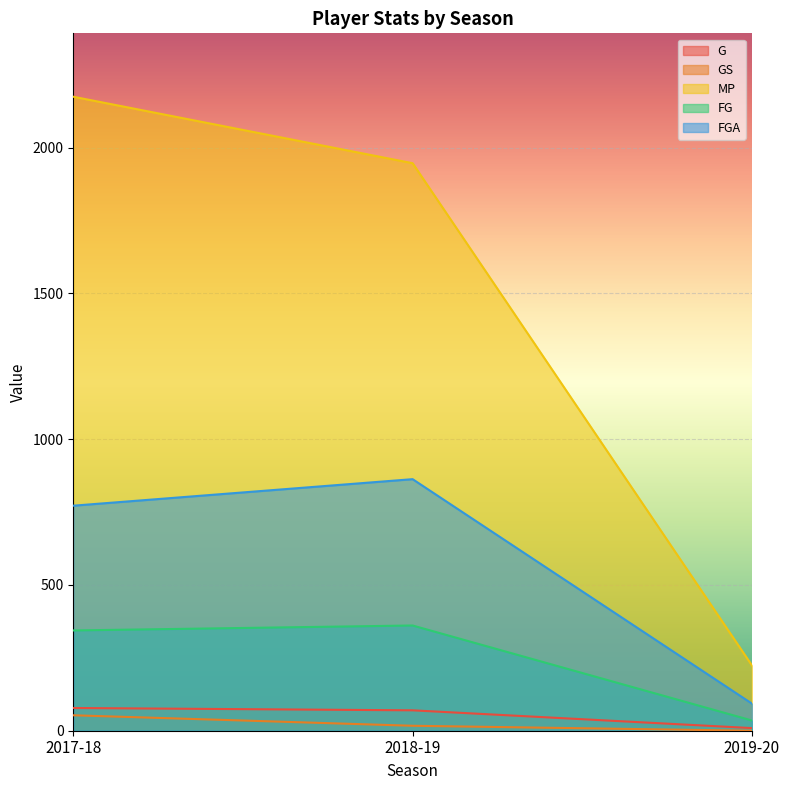

Is the value of GS at 2018-19 greater than the value of MP at 2018-19?

No